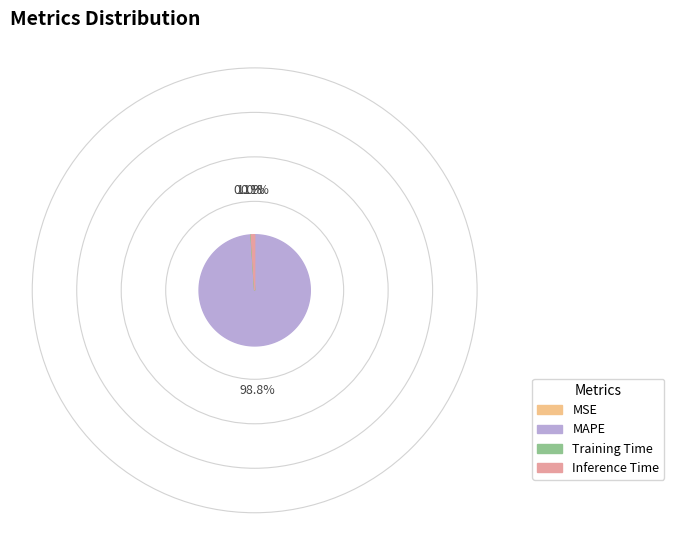

Is Inference Time the majority of the pie?

No